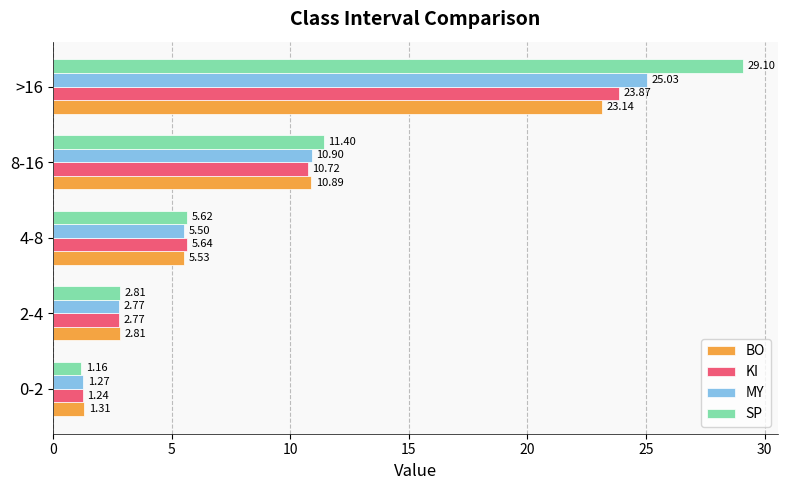

What is the difference between the highest and lowest values at 8-16?

0.7